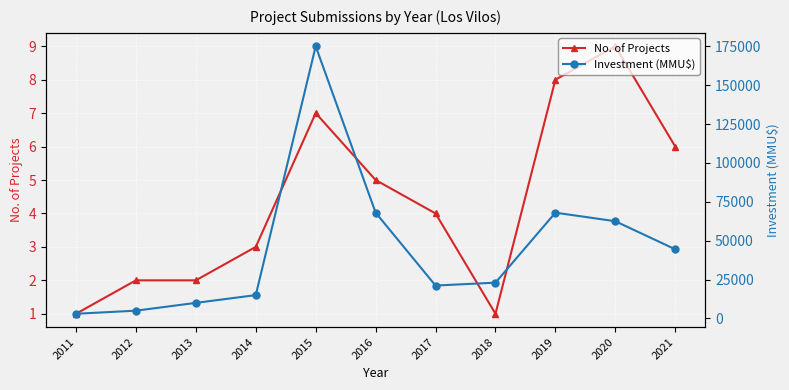

Rank the categories by Investment (MMU$) value from highest to lowest.

2015, 2016, 2019, 2020, 2021, 2018, 2017, 2014, 2013, 2012, 2011